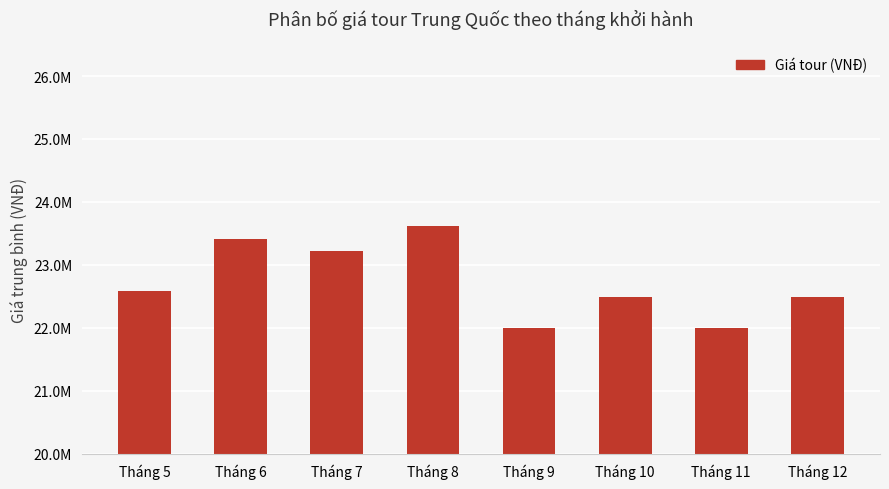

What is the value of the 3rd bar from the left?

23223333.3